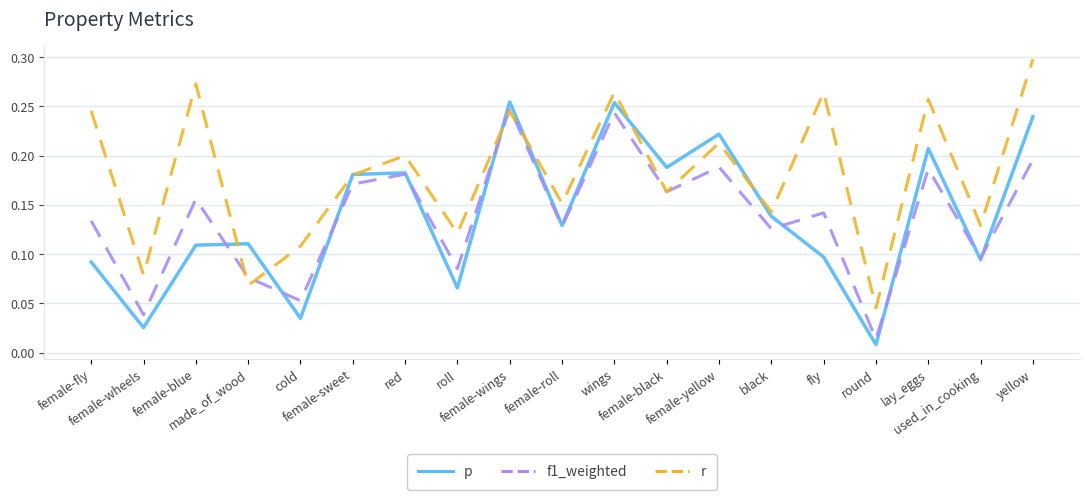

True or false: p and r intersect in this chart.

True